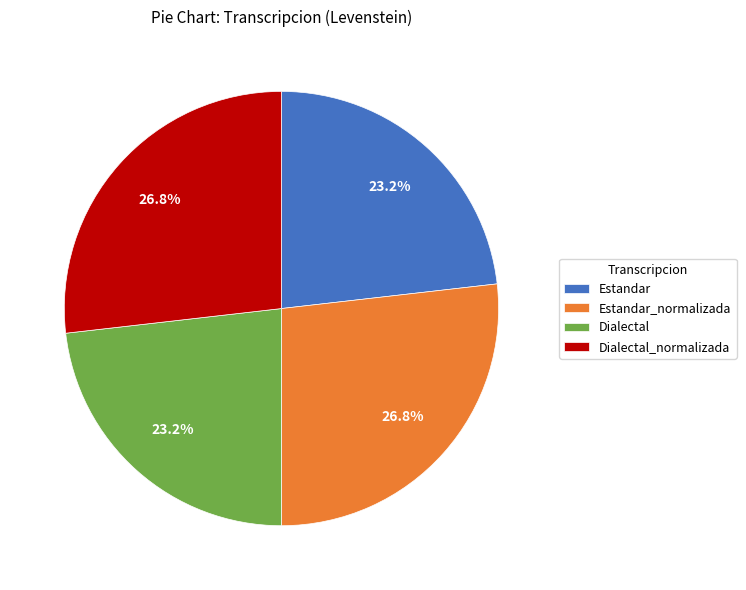

What is the total percentage of Dialectal and Estandar_normalizada?

50.0%